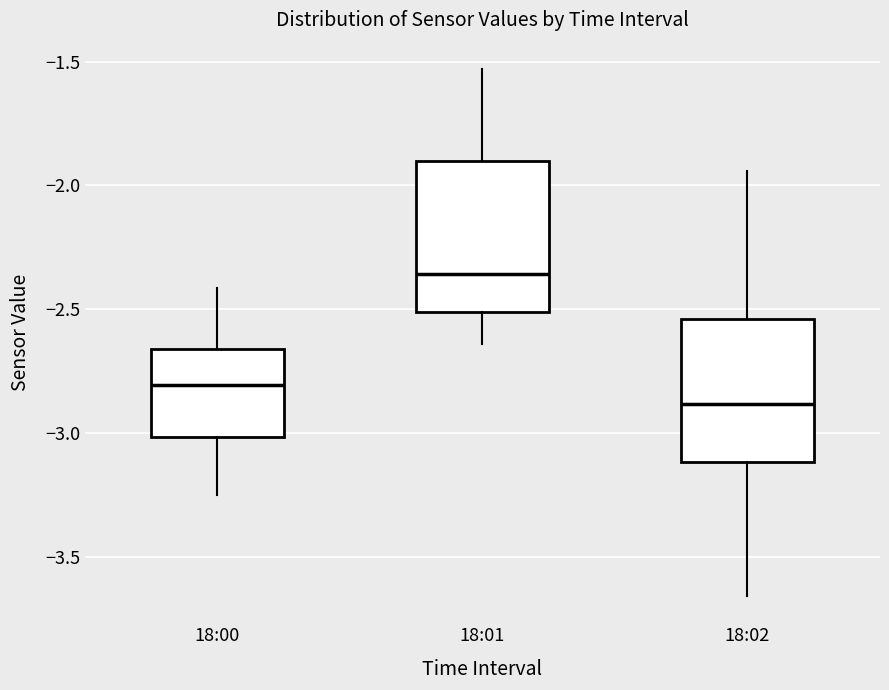

Which box has the lowest median line?

18:02